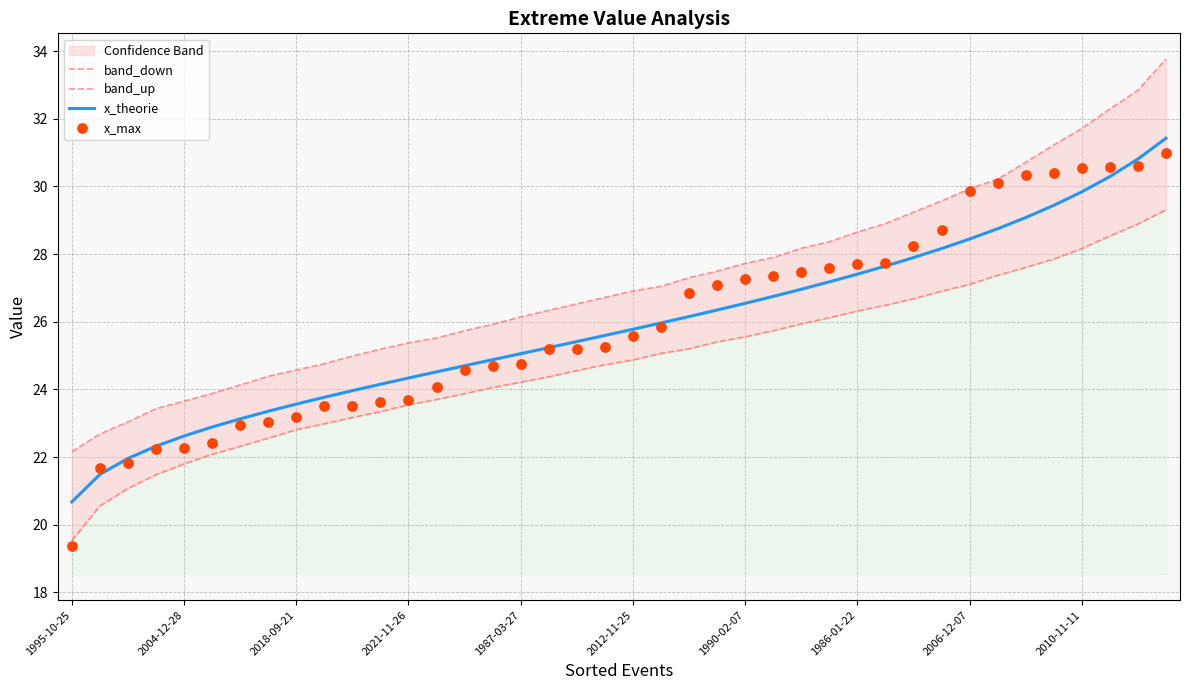

Which series has the largest Y range (max minus min)?

x_max